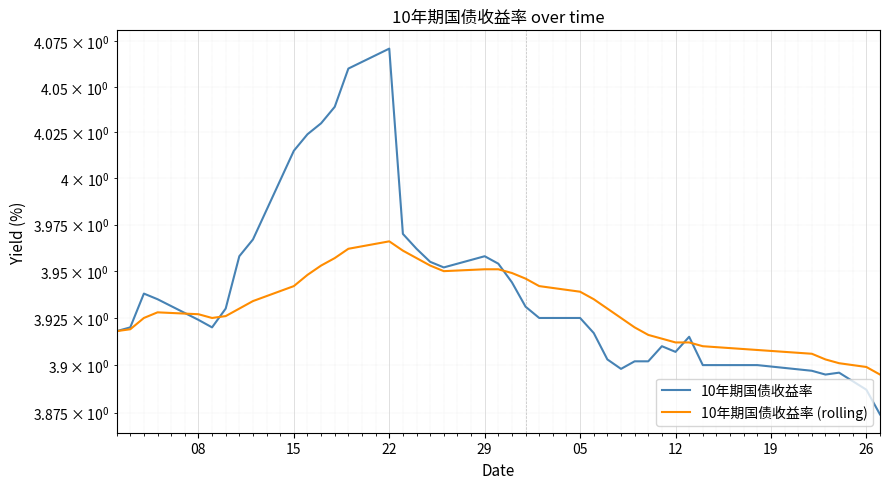

List the series in order of their overall mean, lowest first.

10年期国债收益率 (rolling), 10年期国债收益率